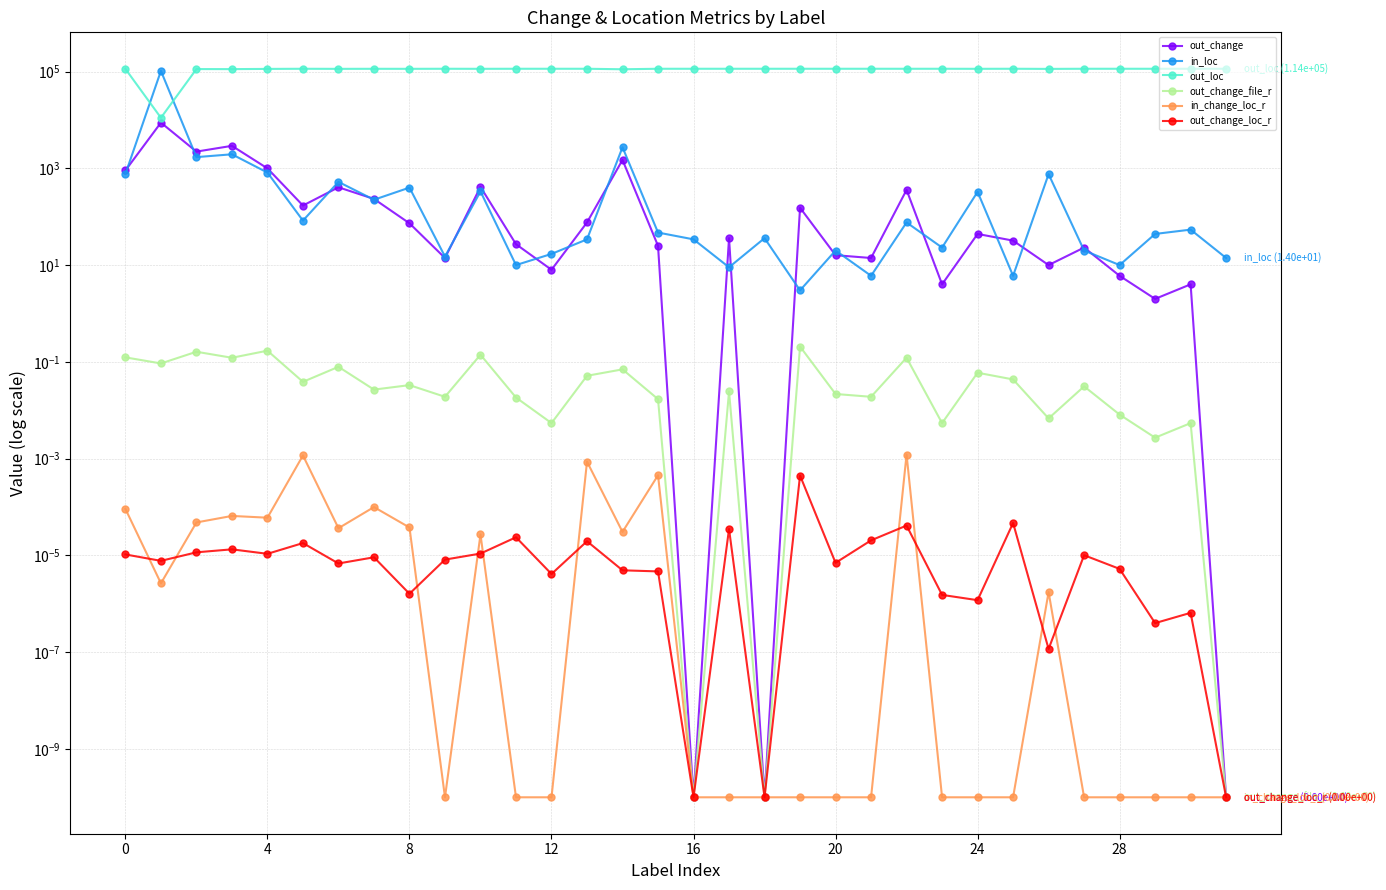

Reading right to left, what are all the values shown in this chart?

out_change: 0.0	4.0	2.0	6.0	23.0	10.0	32.0	44.0	4.0	358.0	14.0	16.0	153.0	0.0	36.0	0.0	25.0	1489.0	76.0	8.0	27.0	413.0	14.0	73.0	233.0	405.0	170.0	996.0	2913.0	2214.0	8789.0	903.0
in_loc: 14.0	54.0	44.0	10.0	20.0	757.0	6.0	326.0	23.0	76.0	6.0	20.0	3.0	36.0	9.0	34.0	47.0	2720.0	34.0	17.0	10.0	333.0	15.0	399.0	224.0	524.0	83.0	816.0	1948.0	1703.0	103053.0	762.0
out_loc: 114112.0	114072.0	114082.0	114116.0	114106.0	113369.0	114120.0	113800.0	114103.0	114050.0	114120.0	114106.0	114123.0	114090.0	114117.0	114092.0	114079.0	111406.0	114092.0	114109.0	114116.0	113793.0	114111.0	113727.0	113902.0	113602.0	114043.0	113310.0	112178.0	112423.0	11073.0	113364.0
out_change_file_r: 0.0	0.0	0.0	0.0	0.0	0.0	0.0	0.1	0.0	0.1	0.0	0.0	0.2	0.0	0.0	0.0	0.0	0.1	0.1	0.0	0.0	0.1	0.0	0.0	0.0	0.1	0.0	0.2	0.1	0.2	0.1	0.1
in_change_loc_r: 0.0	0.0	0.0	0.0	0.0	0.0	0.0	0.0	0.0	0.0	0.0	0.0	0.0	0.0	0.0	0.0	0.0	0.0	0.0	0.0	0.0	0.0	0.0	0.0	0.0	0.0	0.0	0.0	0.0	0.0	0.0	0.0
out_change_loc_r: 0.0	0.0	0.0	0.0	0.0	0.0	0.0	0.0	0.0	0.0	0.0	0.0	0.0	0.0	0.0	0.0	0.0	0.0	0.0	0.0	0.0	0.0	0.0	0.0	0.0	0.0	0.0	0.0	0.0	0.0	0.0	0.0